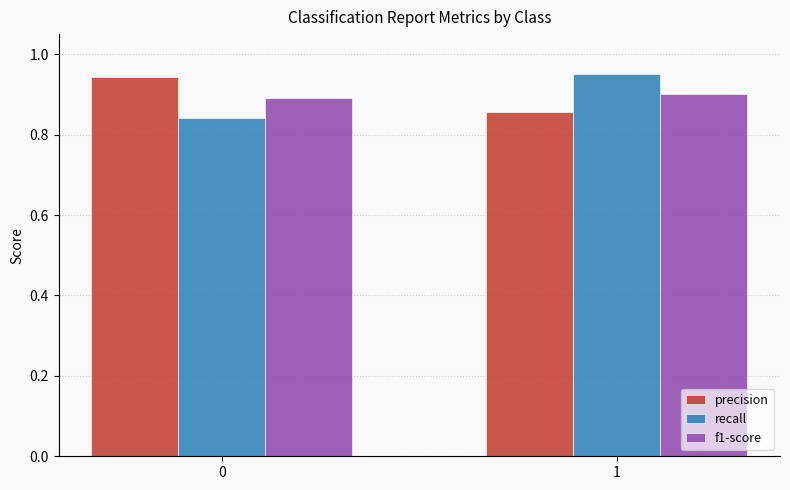

What is the sum of the recall values at 0 and 1?

1.8